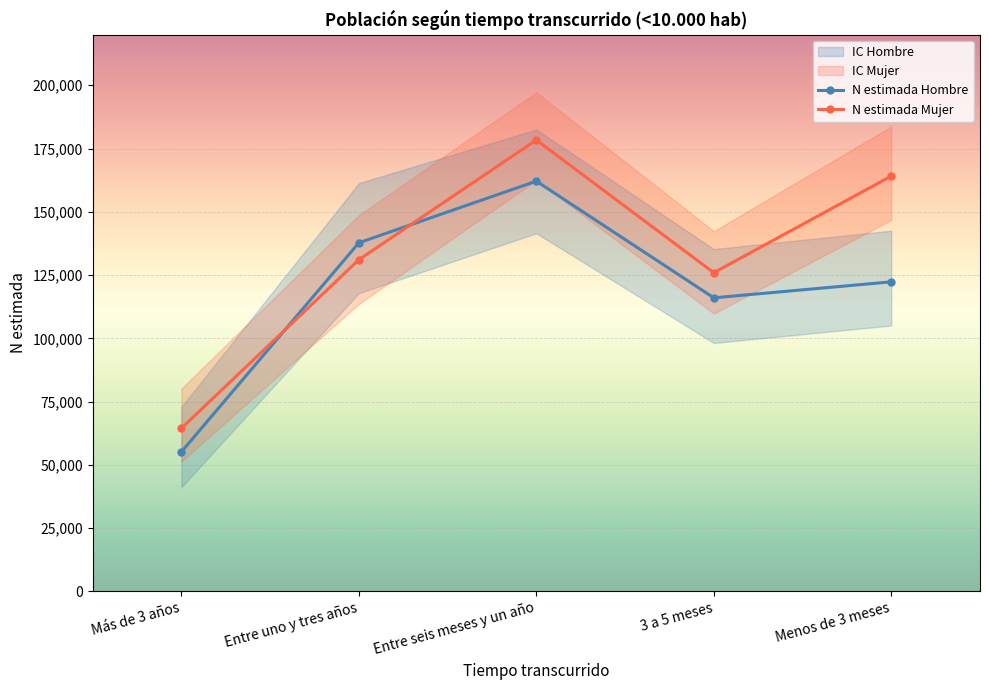

Which series has the largest total across all categories?

N estimada Mujer